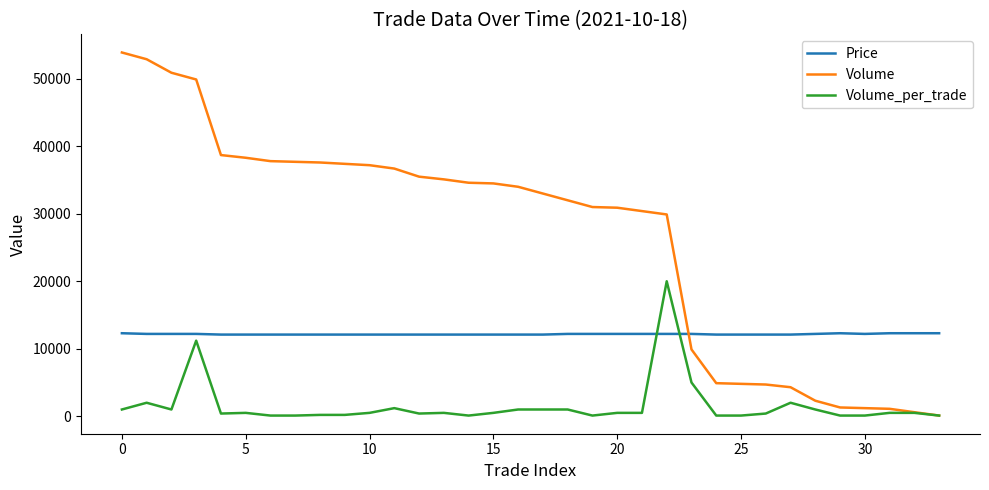

List the series in order of their overall mean, lowest first.

Volume_per_trade, Price, Volume